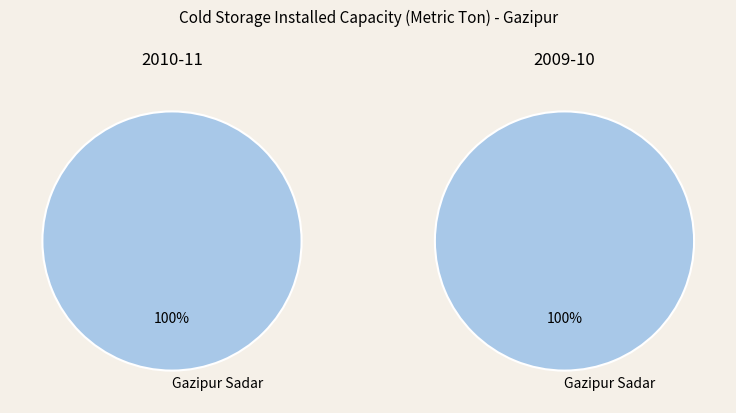

Does any single category account for the majority?

Yes